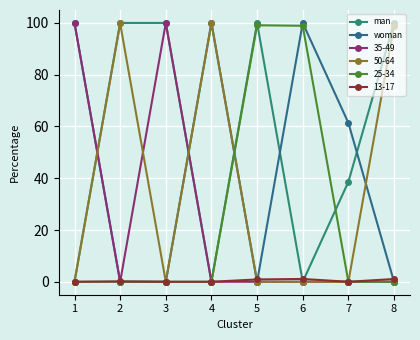

How many data points does each series have?

8